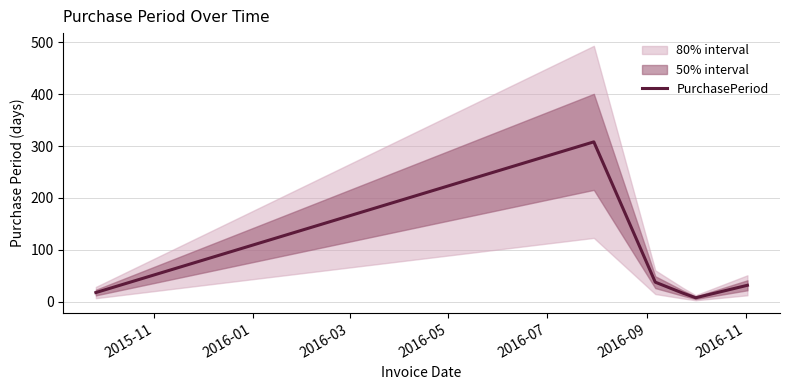

What is the sum of all values?

421